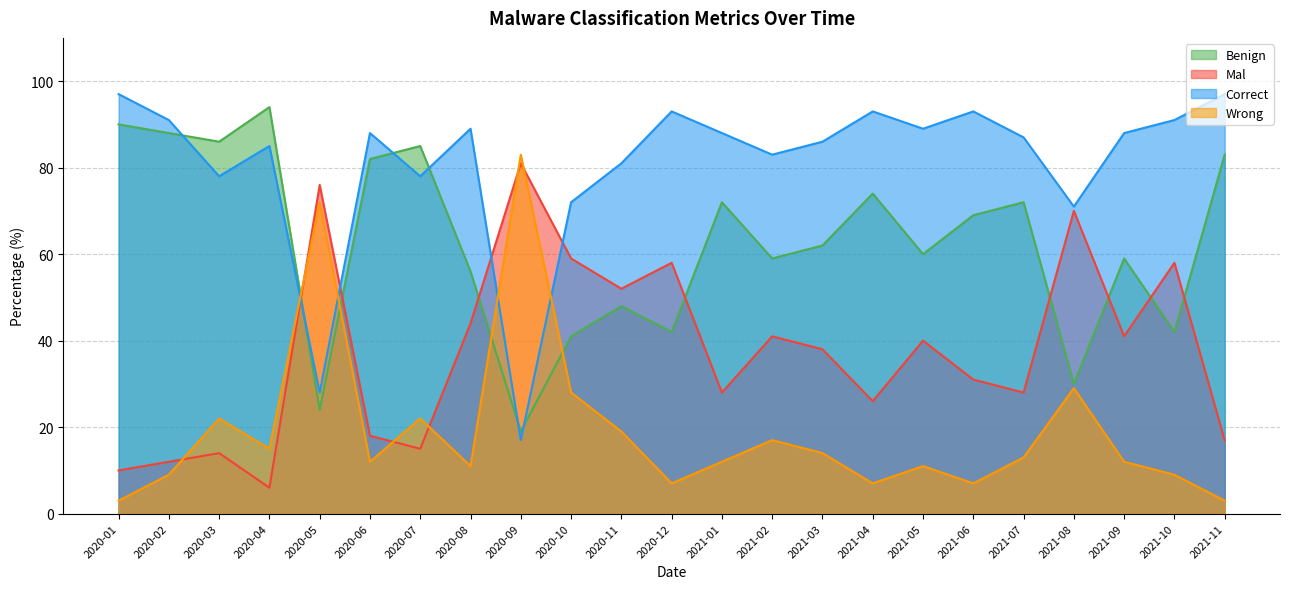

What is the approximate value of Correct at 2021-06, to the nearest 10?

90